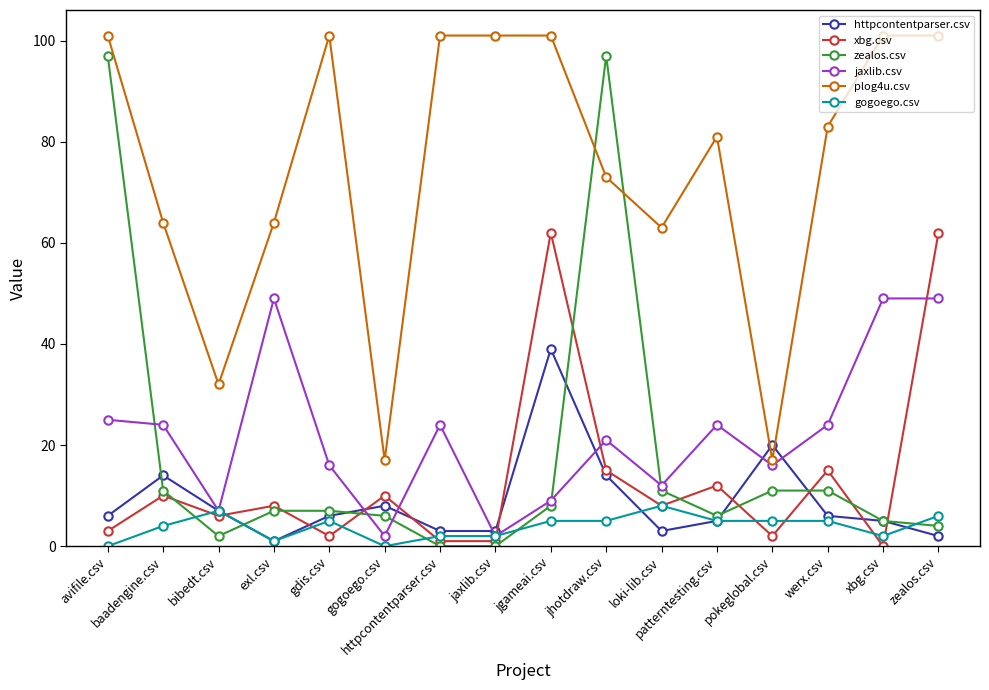

Which series has the largest total across all categories?

plog4u.csv